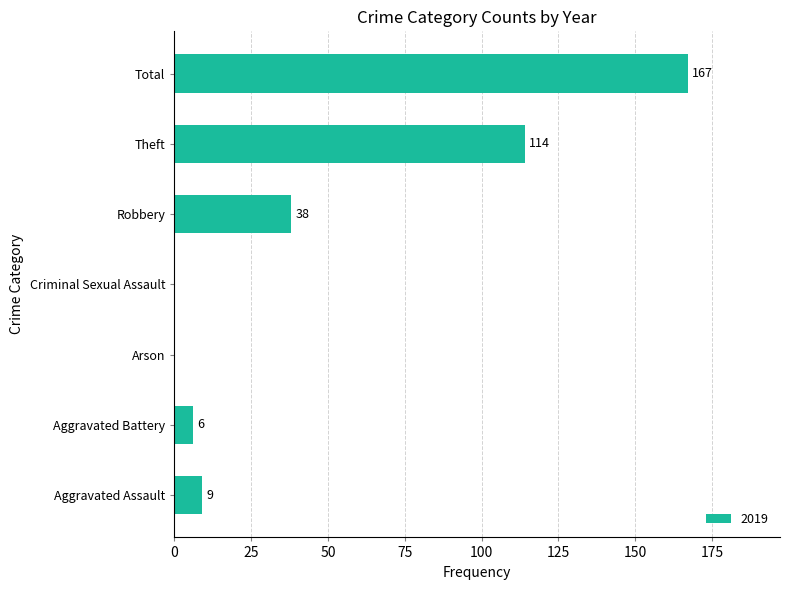

What is the ratio of the value at Total to the value at Aggravated Assault?

18.6